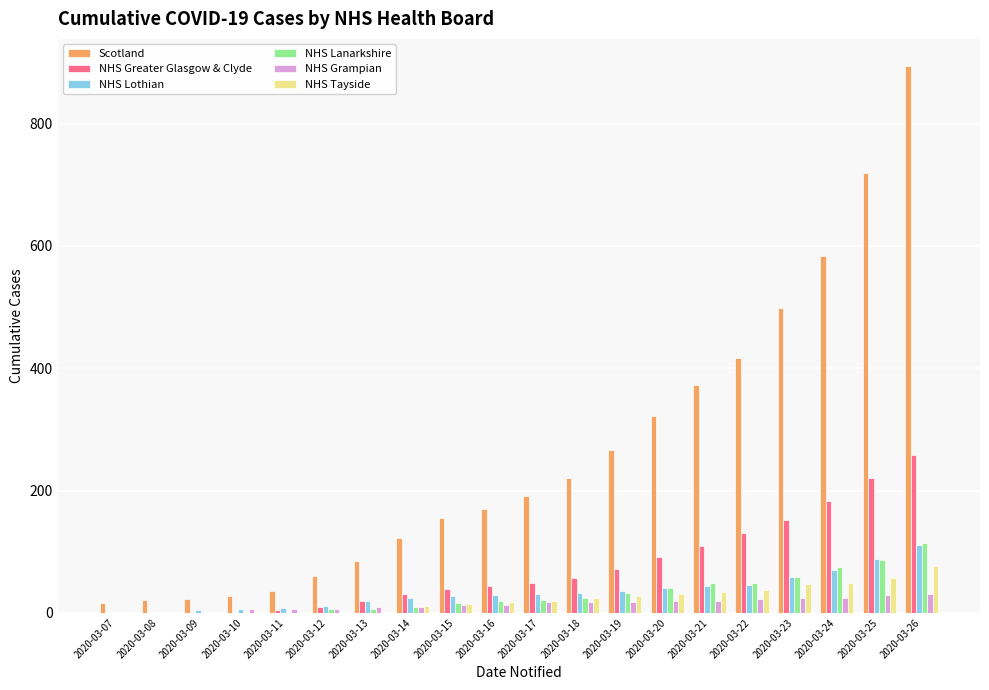

Does the chart contain stacked bars?

No